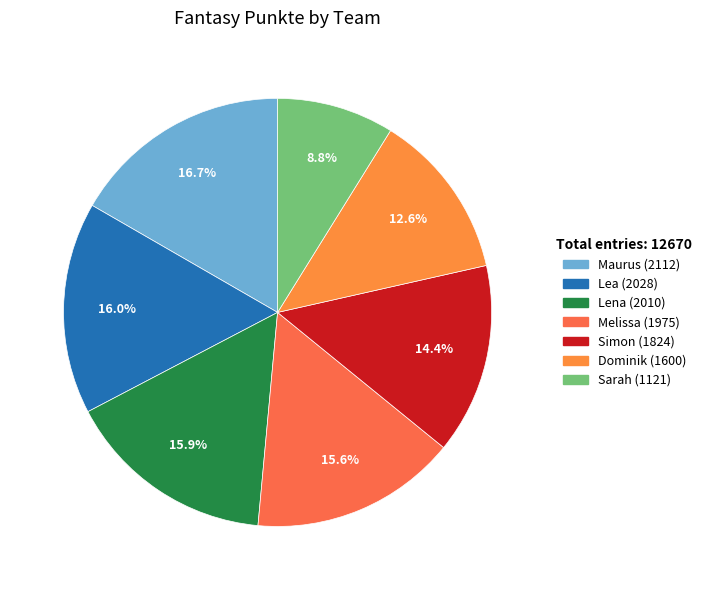

Is Lea the majority of the pie?

No